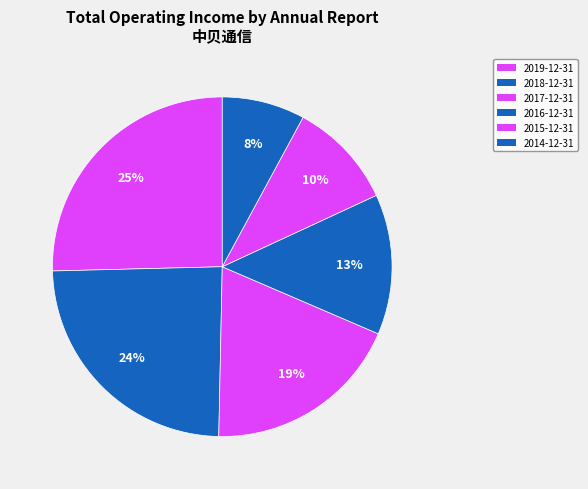

How many segments does this pie chart have?

6